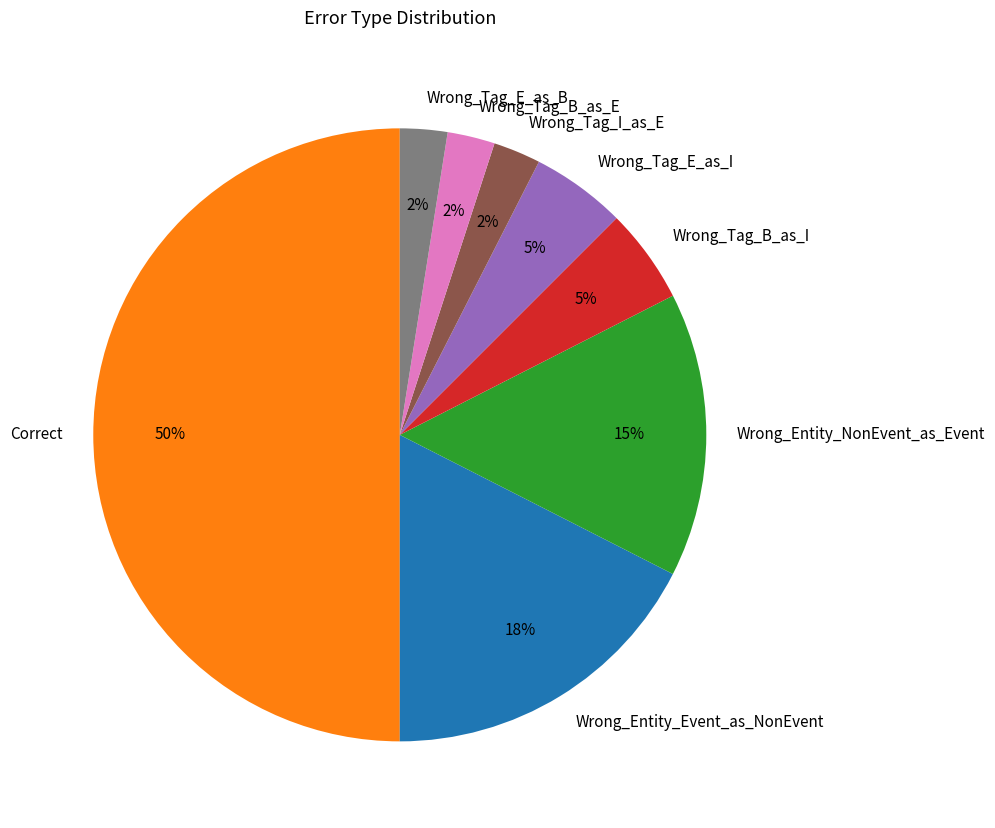

Count the number of slices in the pie.

8